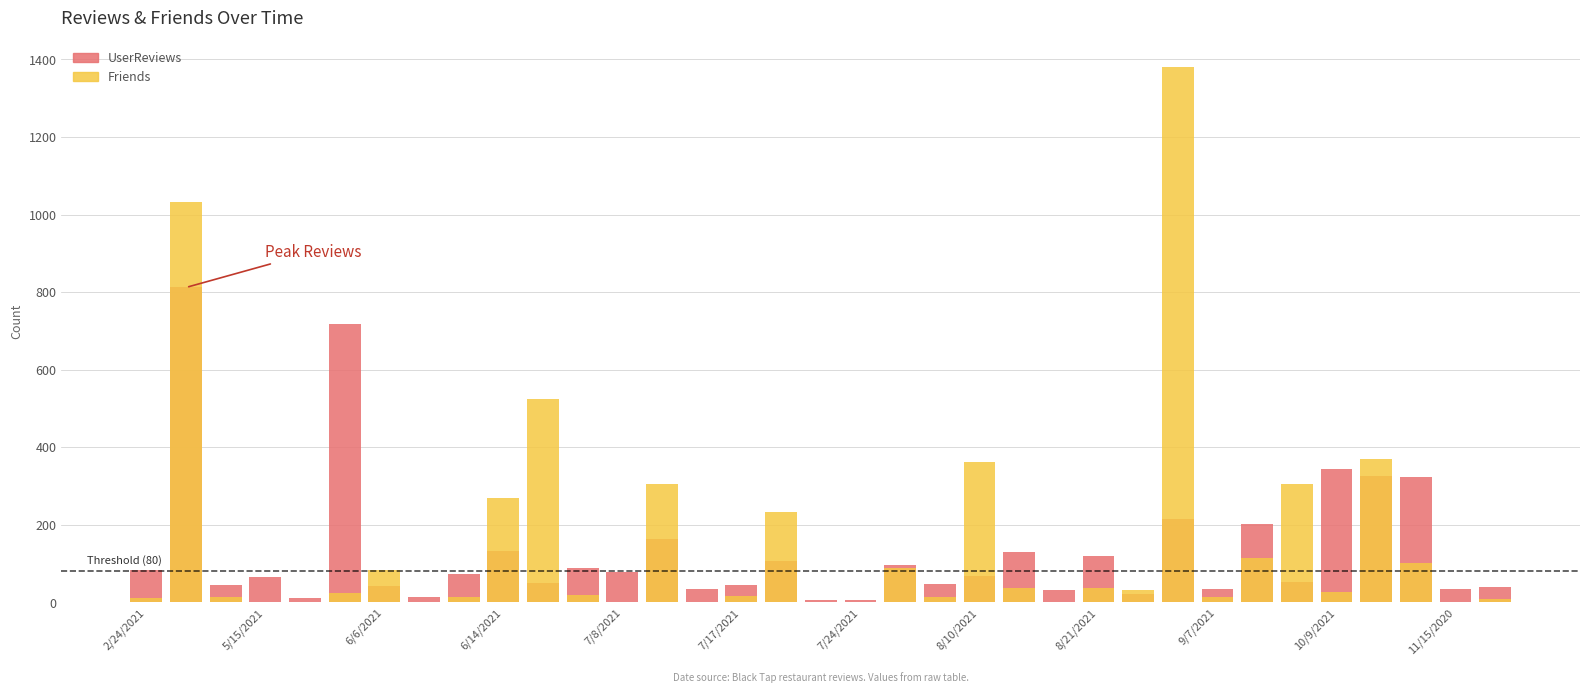

How many bars are there in total?

70